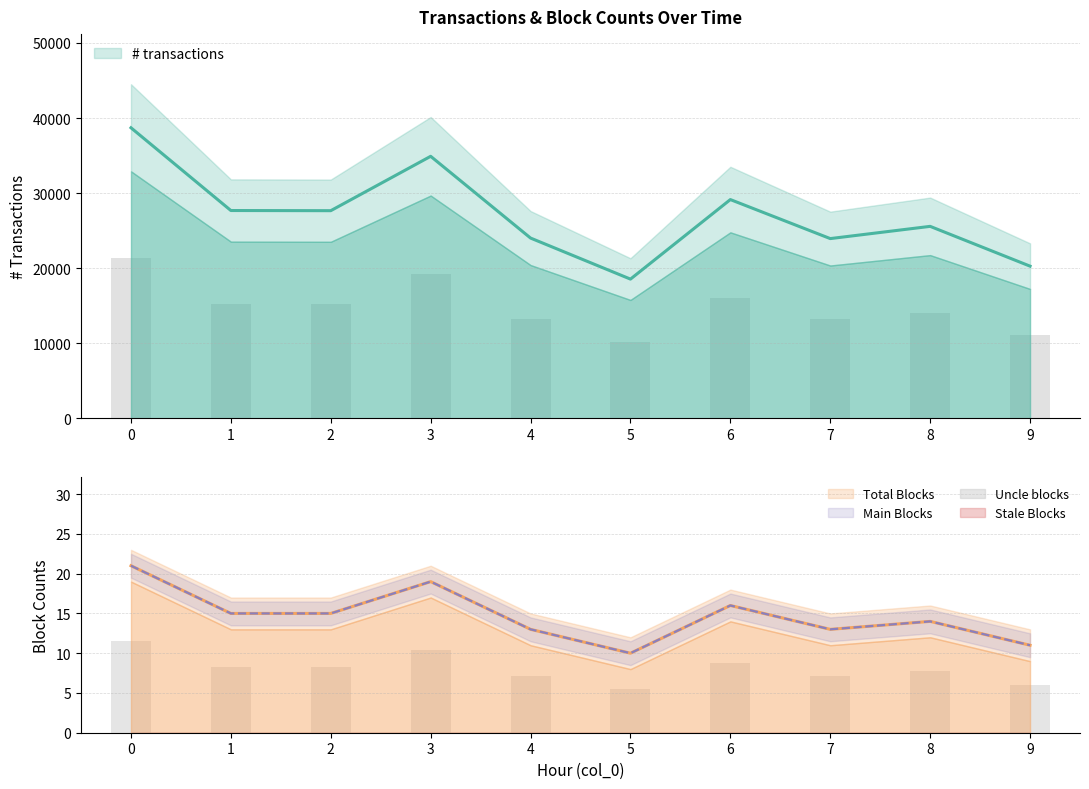

Where is # transactions nearest to the value 28617?

6